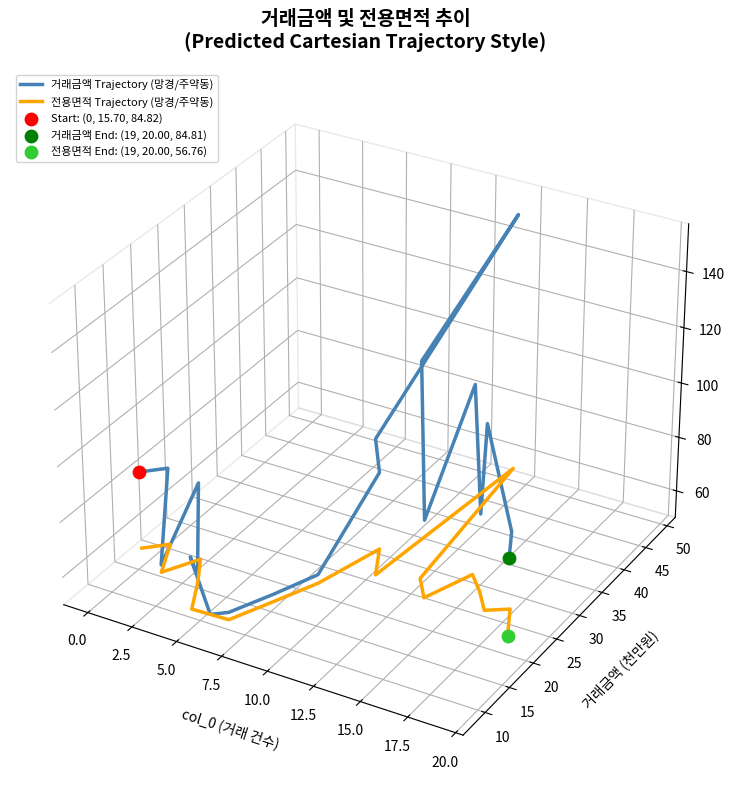

Which series reaches the maximum Y coordinate?

거래금액 Trajectory (망경/주약동)